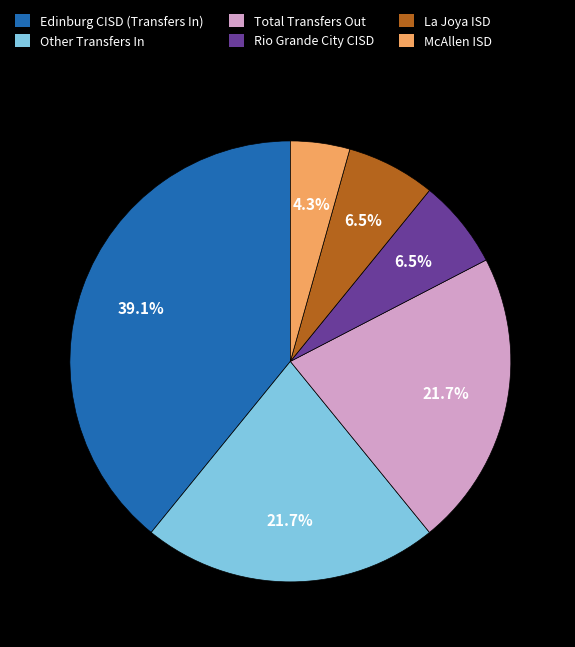

To the nearest percent, what is the average slice percentage?

17%